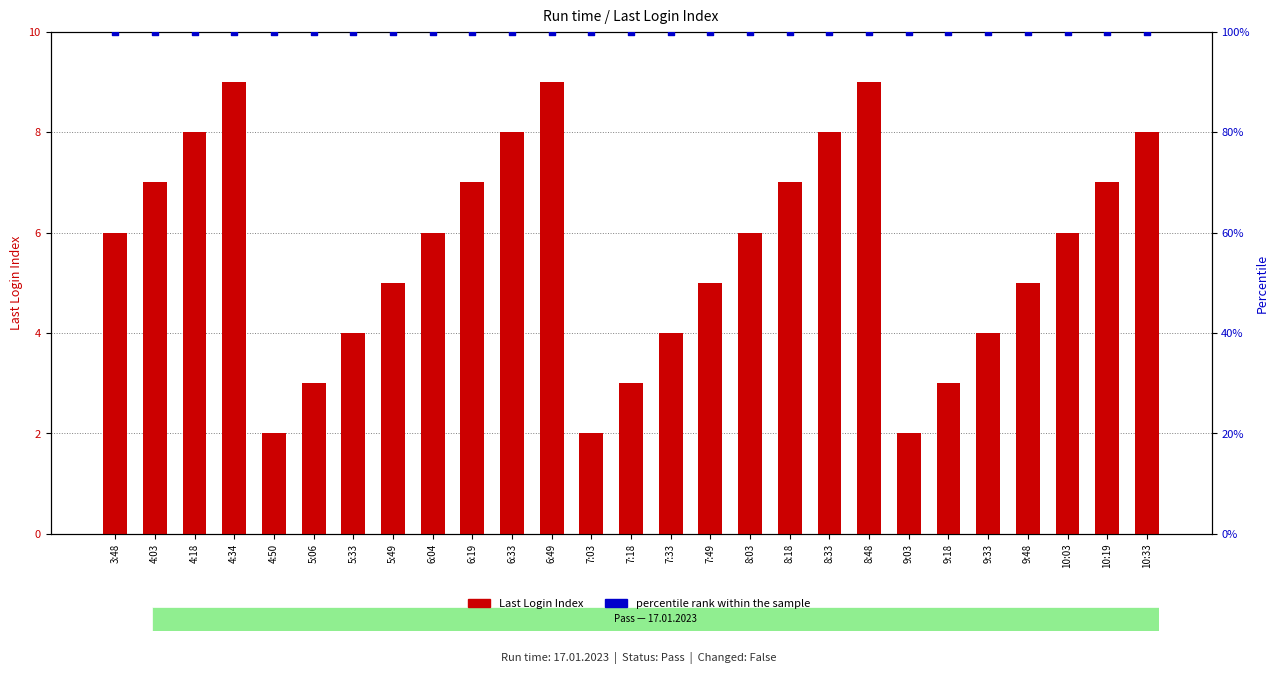

What are all the series names shown in the legend?

Last Login Index, percentile rank within the sample